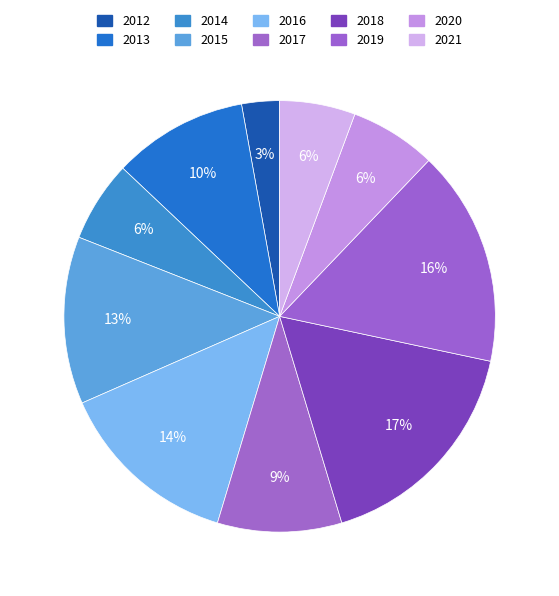

What percentage is the 2014 slice, to the nearest percent?

6%